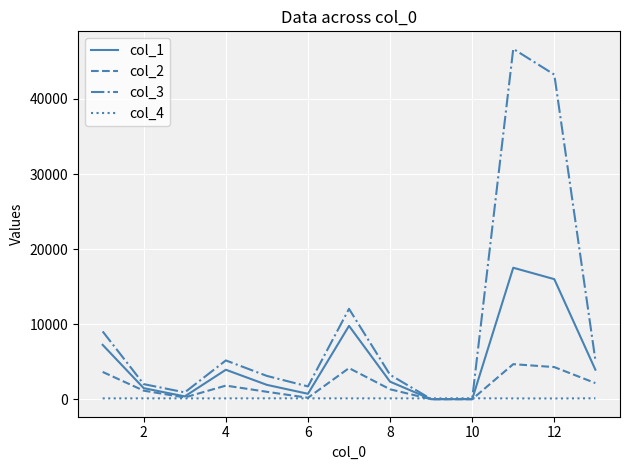

Which series has the widest spread of values?

col_3